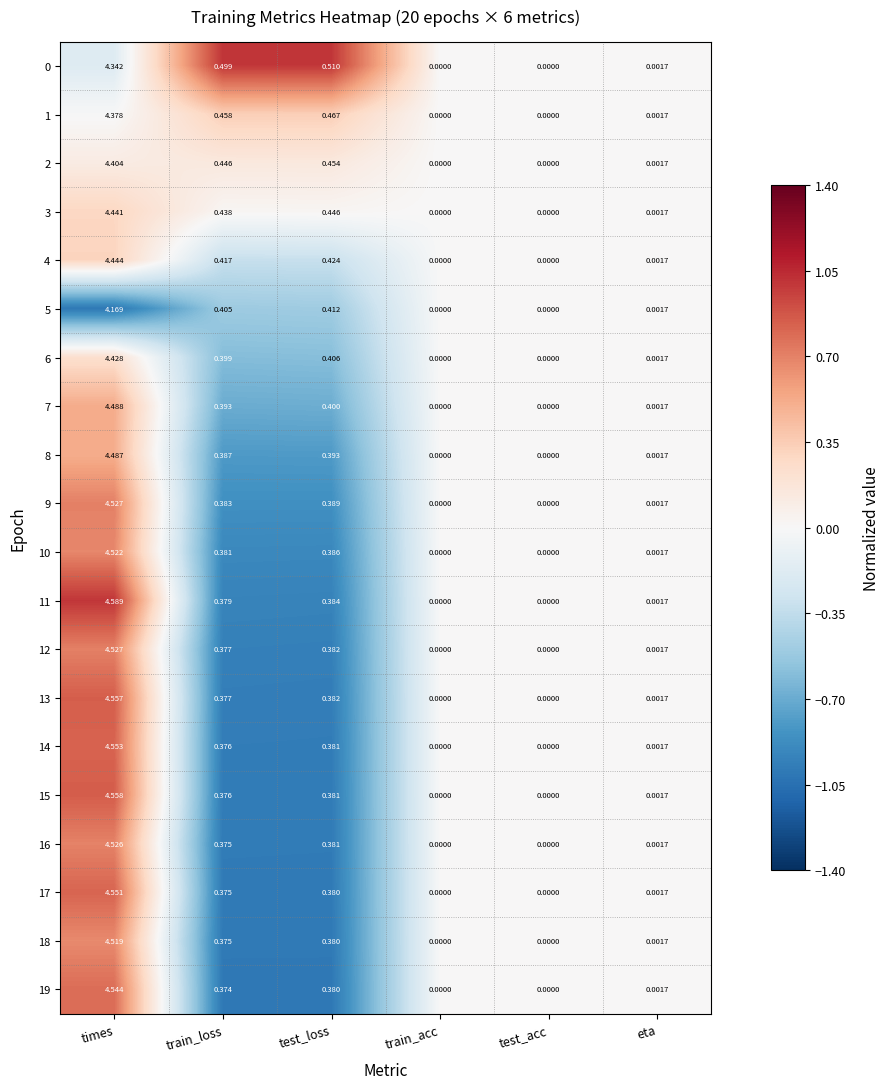

How many values in the 16 series exceed 0?

4